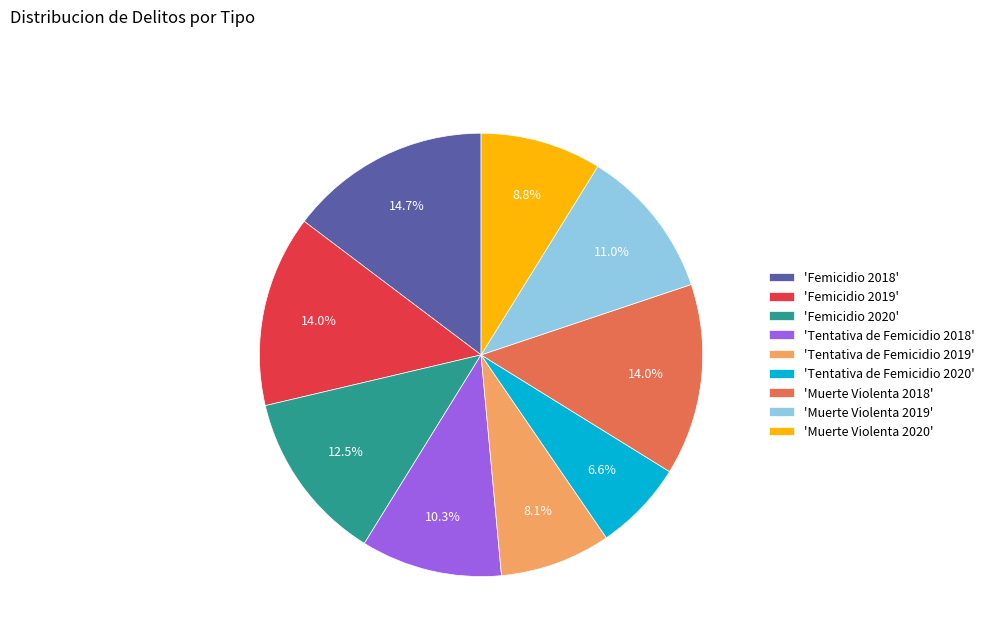

What is the ratio of the value at 'Muerte Violenta 2018' to the value at 'Femicidio 2019'?

1.0